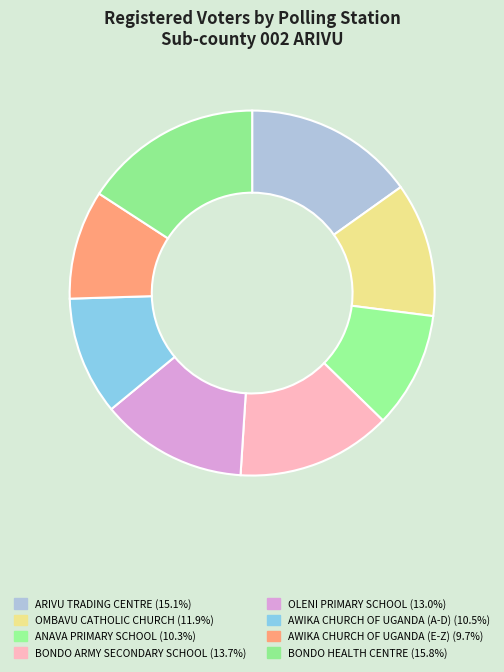

Combined, what portion of the pie is AWIKA CHURCH OF UGANDA (E-Z) and ANAVA PRIMARY SCHOOL?

19.9%